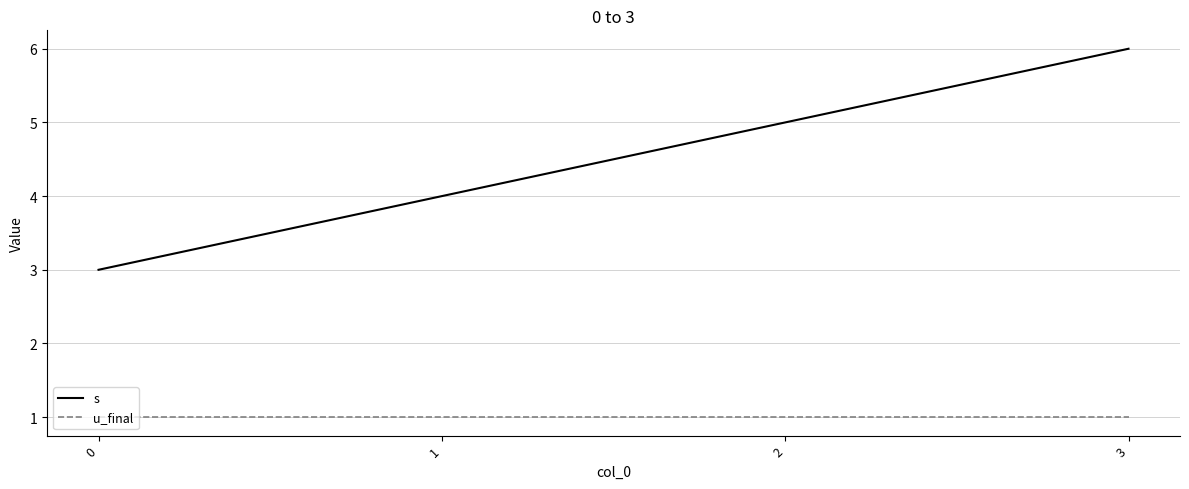

Is it true that u_final equals 1 at 3?

True